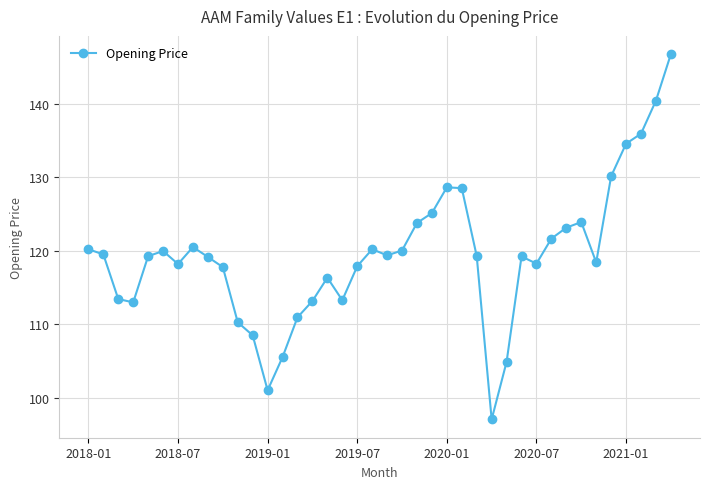

What is the sum of all values?

4778.2